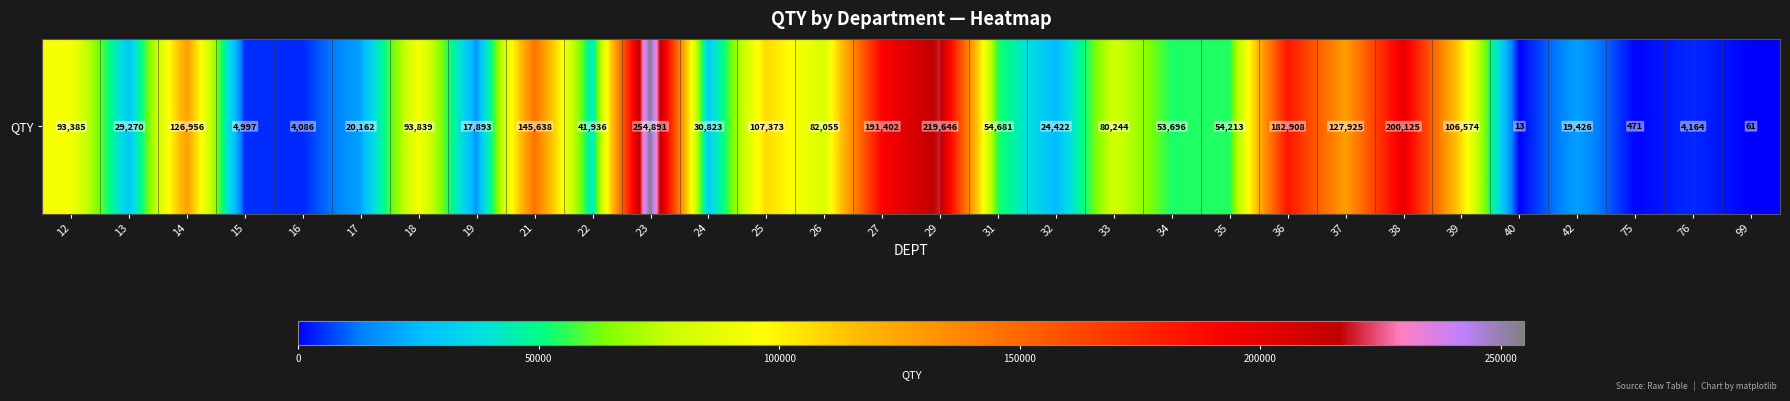

How many series are shown in this chart?

1